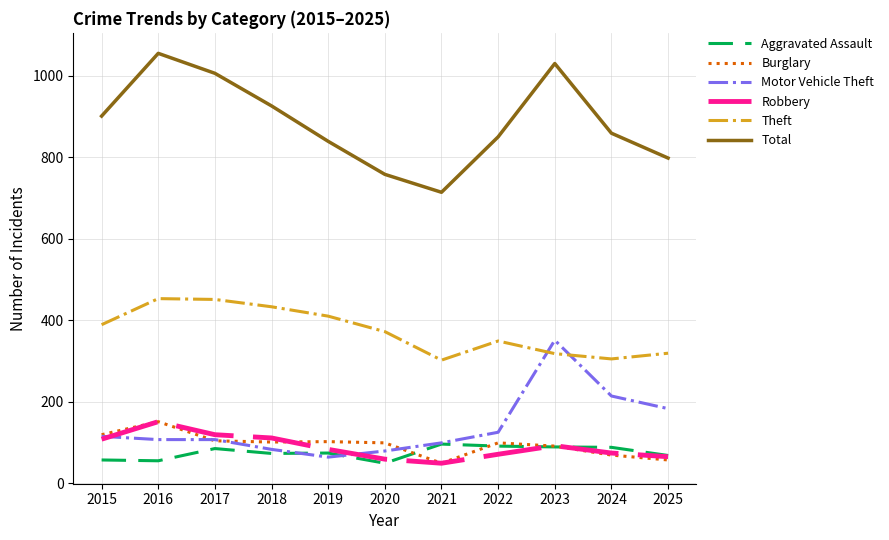

What is the smallest value displayed?

49